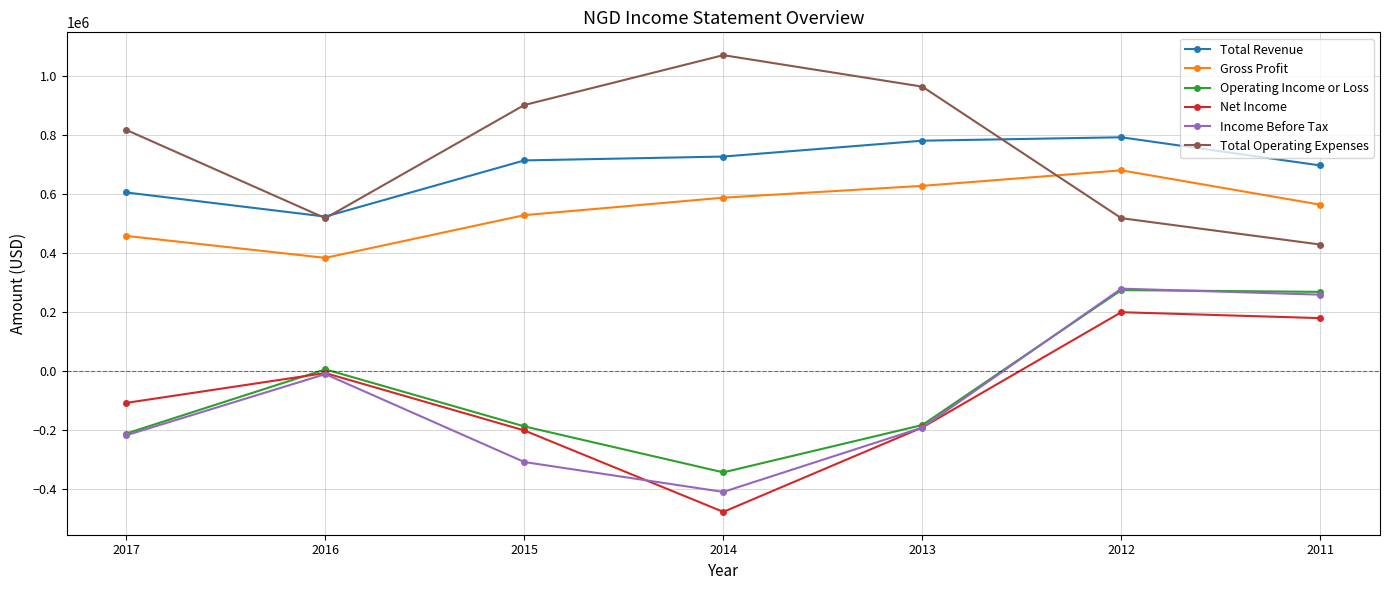

What is the spread (max minus min) of values at 2017?

1033700